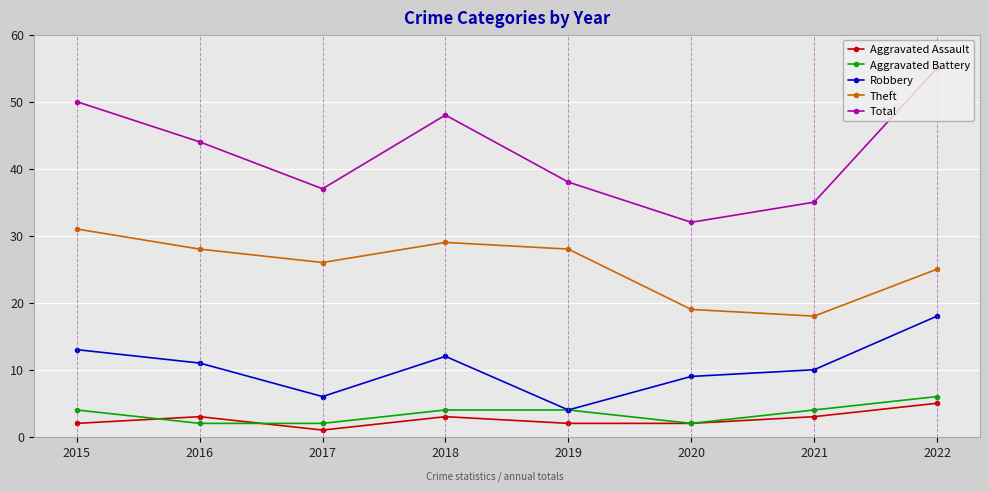

Is the value of Robbery at 2022 greater than the value of Aggravated Assault at 2018?

Yes